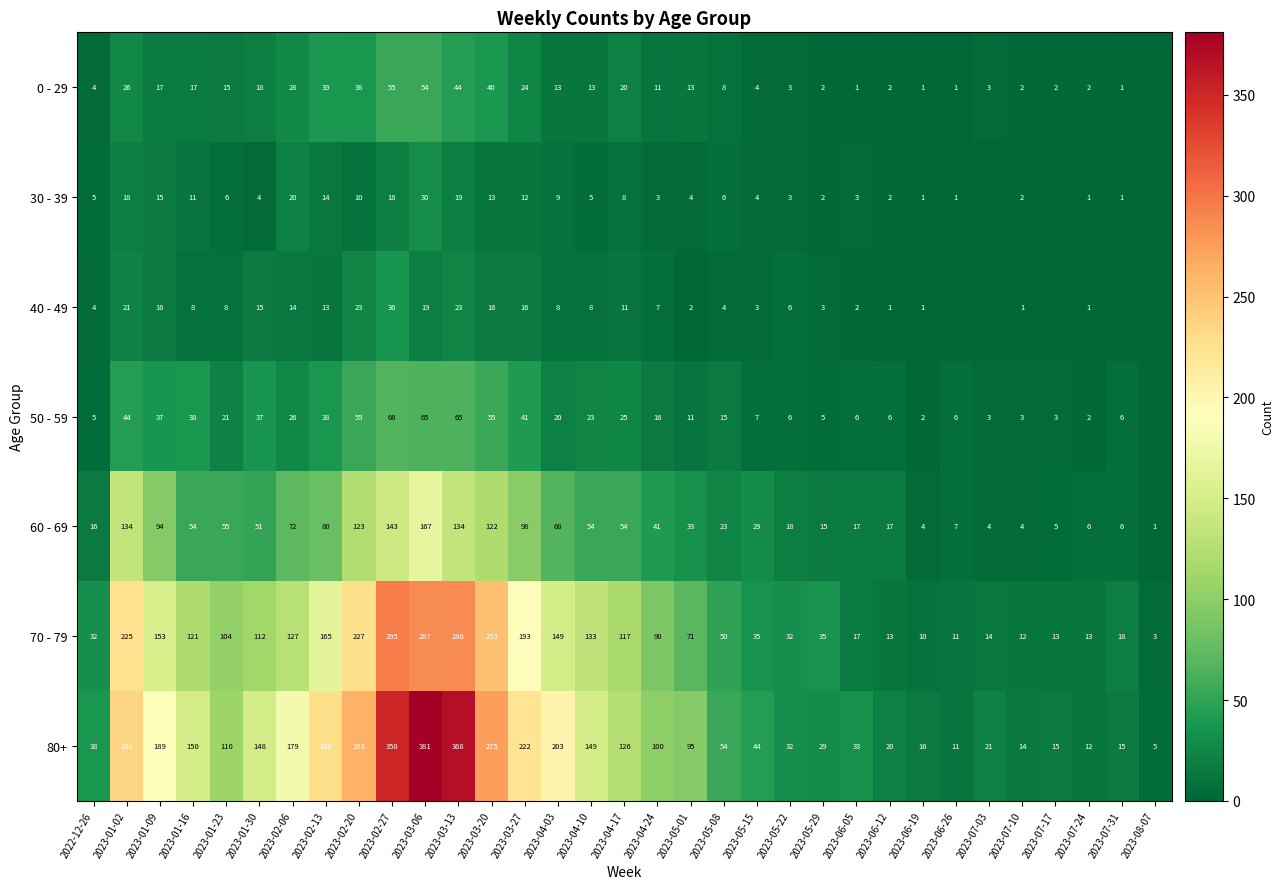

Between 2022-12-26 and 2023-02-13, which series saw the biggest shift?

80+